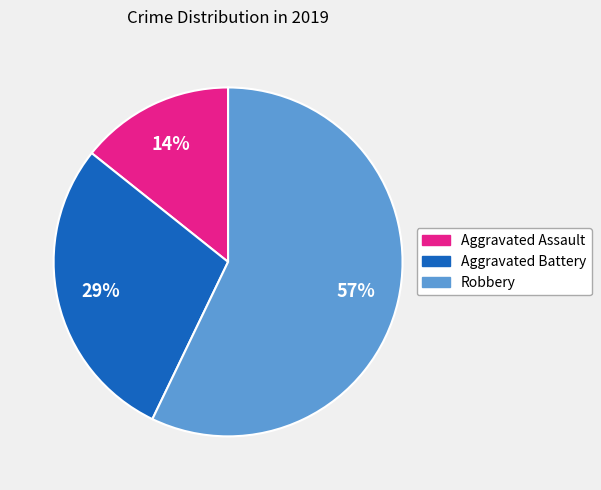

Count the number of slices in the pie.

3